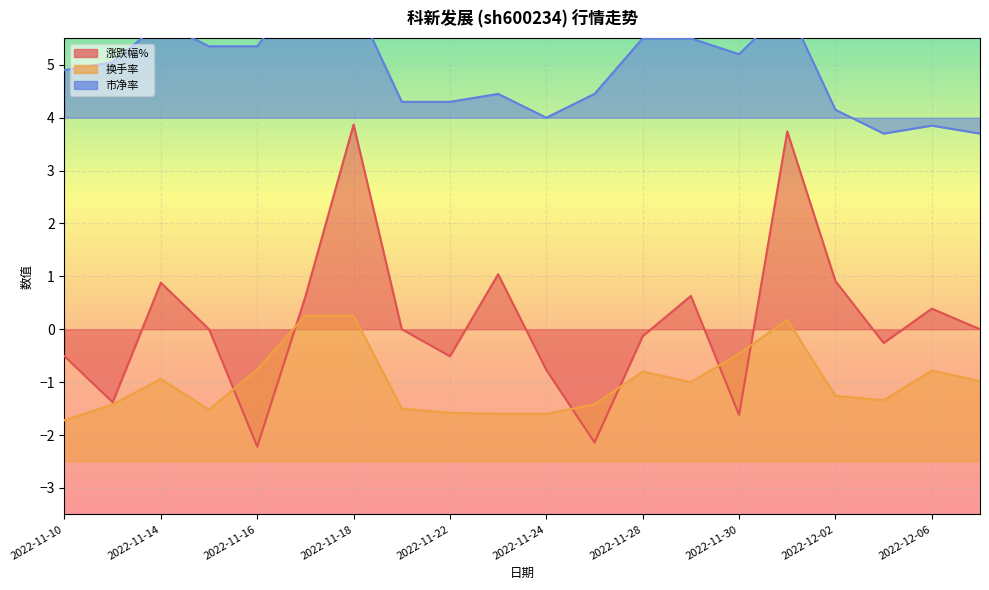

What is the total value across all series at 2022-11-30?

3.1